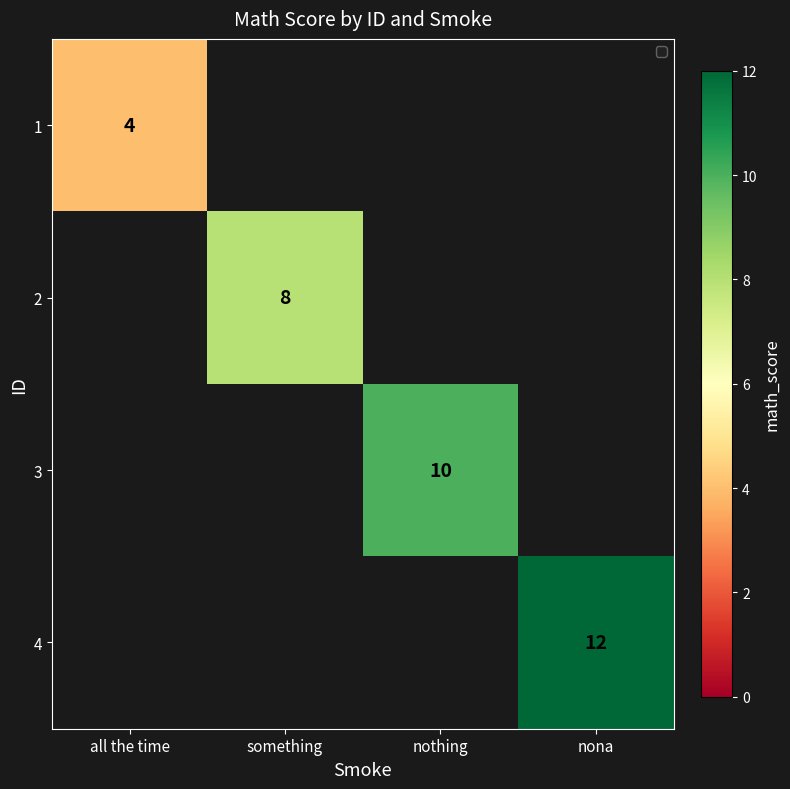

Between all the time and nothing, which is larger?

nothing